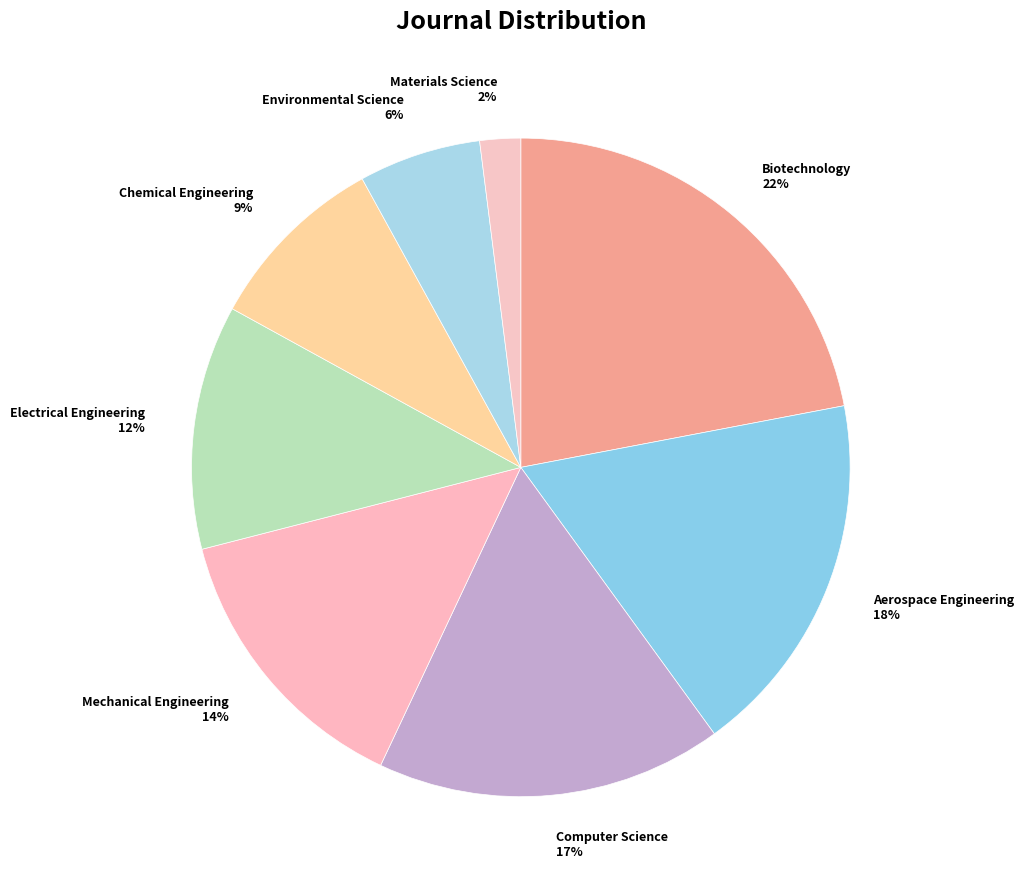

How many segments does this pie chart have?

8